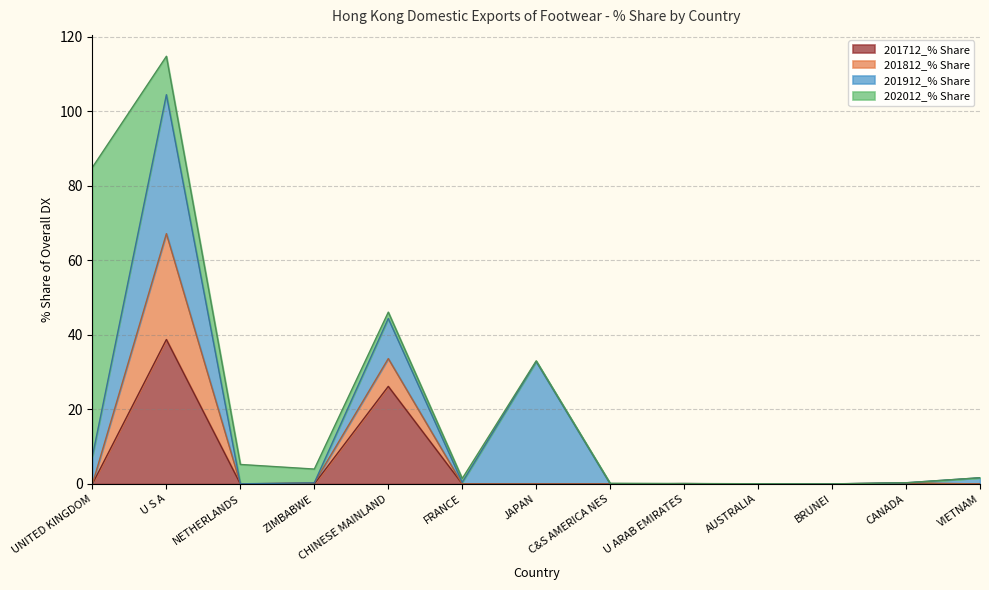

List the series in order of their peak value, lowest first.

201812_% Share, 201912_% Share, 201712_% Share, 202012_% Share